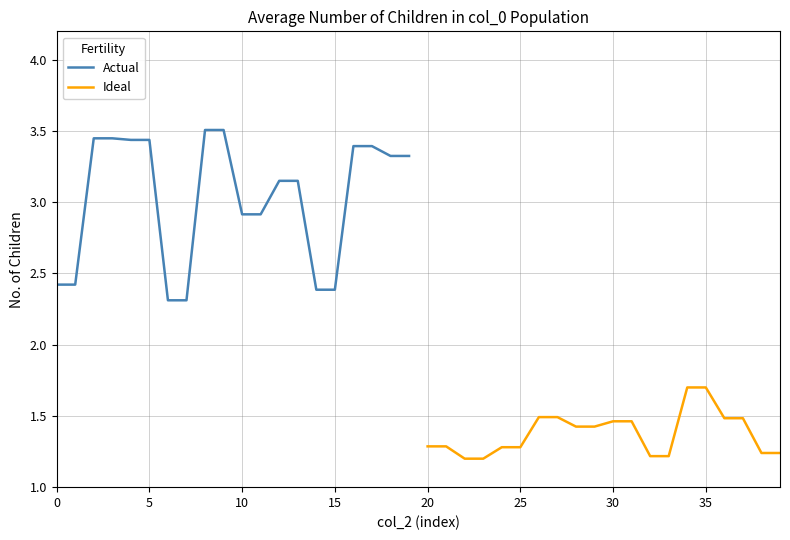

How many values in the Actual series are below 3?

8